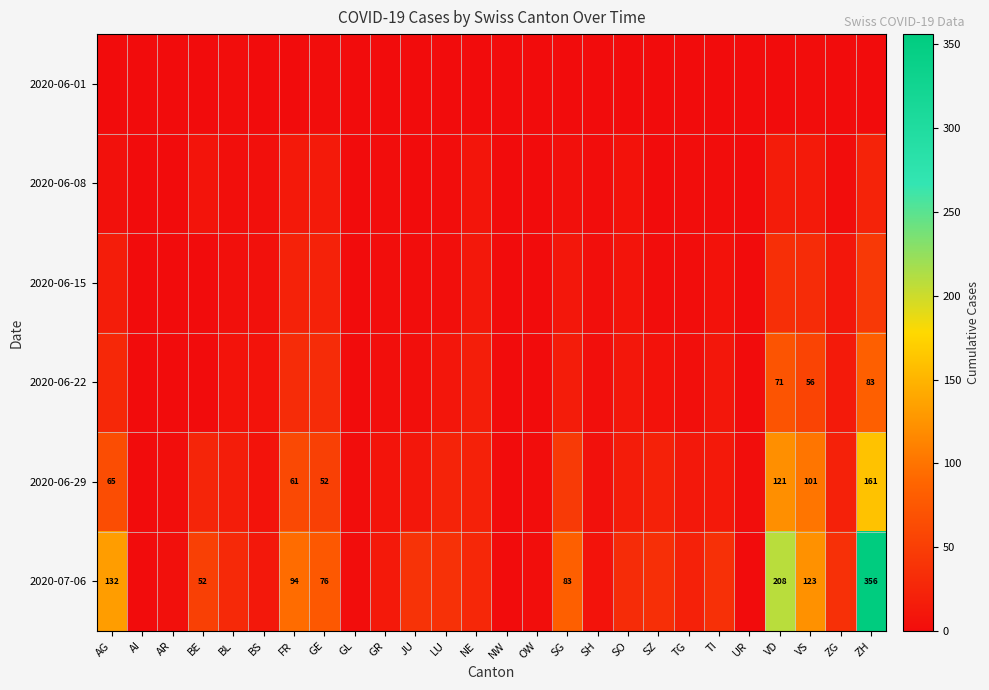

True or false: 2020-06-29 has a value of 121 at VD.

True